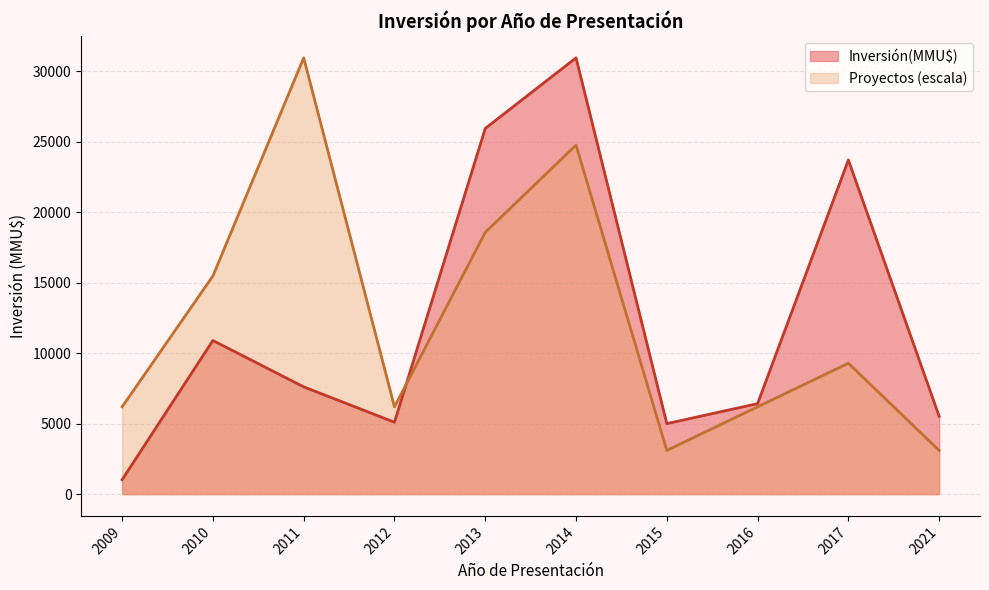

Rank the series at 2011 from highest to lowest value.

Proyectos (escala), Inversión(MMU$)